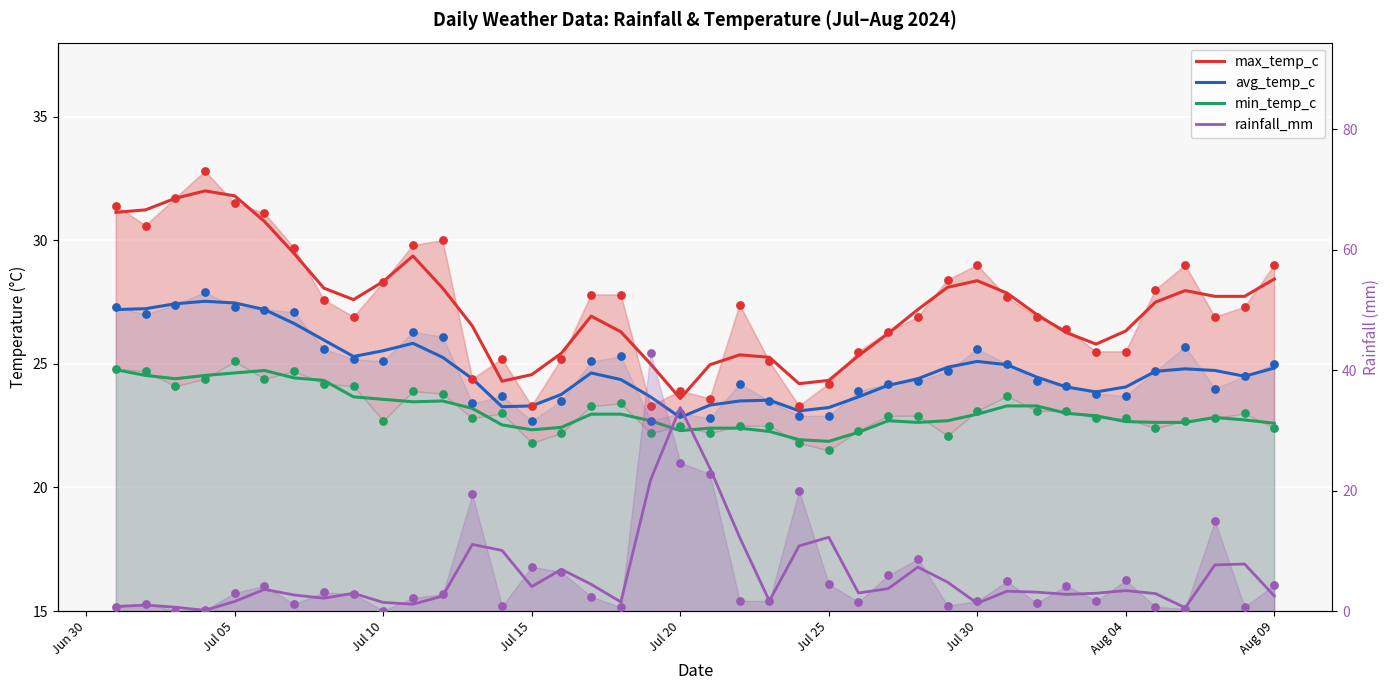

Which series contains the highest Y value?

rainfall_mm